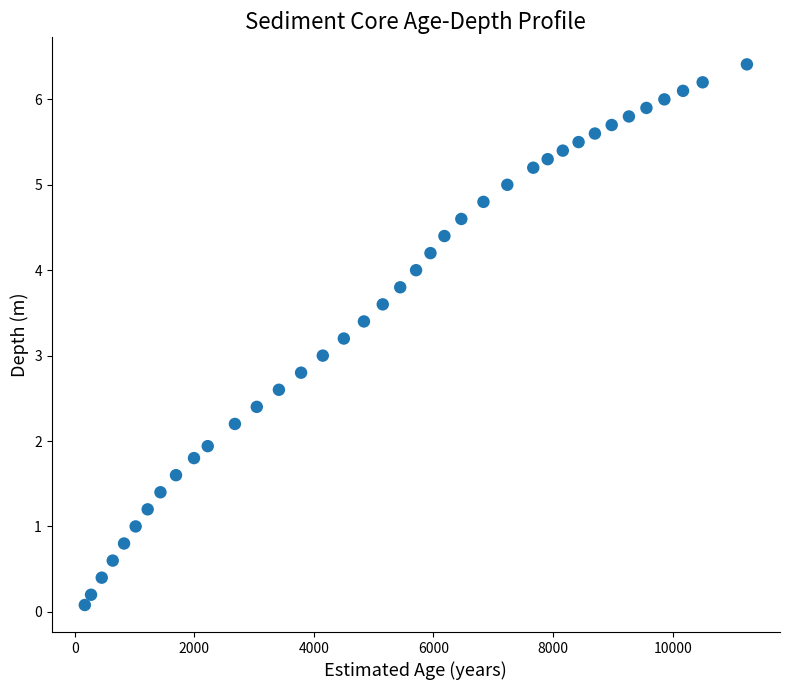

What is the range of Y values (max minus min)?

6.3